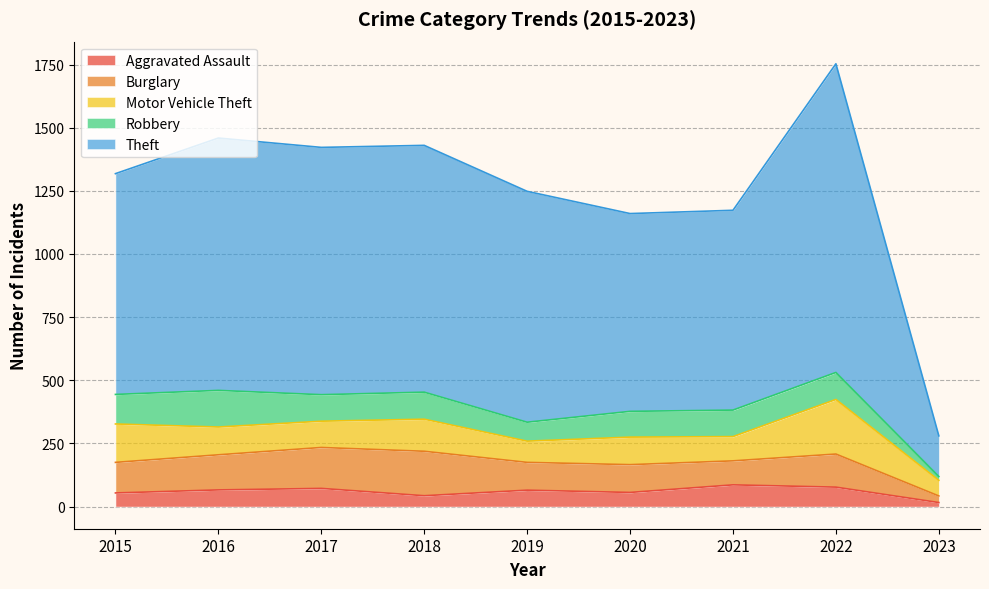

What are all the series names shown in the legend?

Aggravated Assault, Burglary, Motor Vehicle Theft, Robbery, Theft